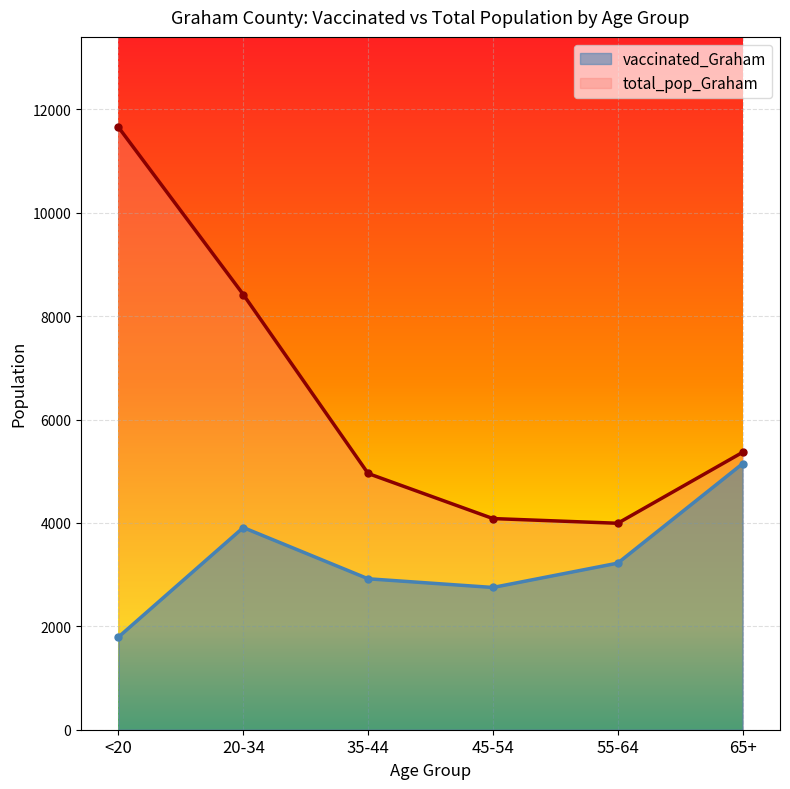

Reading right to left, transcribe all the data shown in this chart.

vaccinated_Graham: 65+=5146	55-64=3223	45-54=2752	35-44=2920	20-34=3911	<20=1793
total_pop_Graham: 65+=5366	55-64=3994	45-54=4085	35-44=4957	20-34=8419	<20=11655